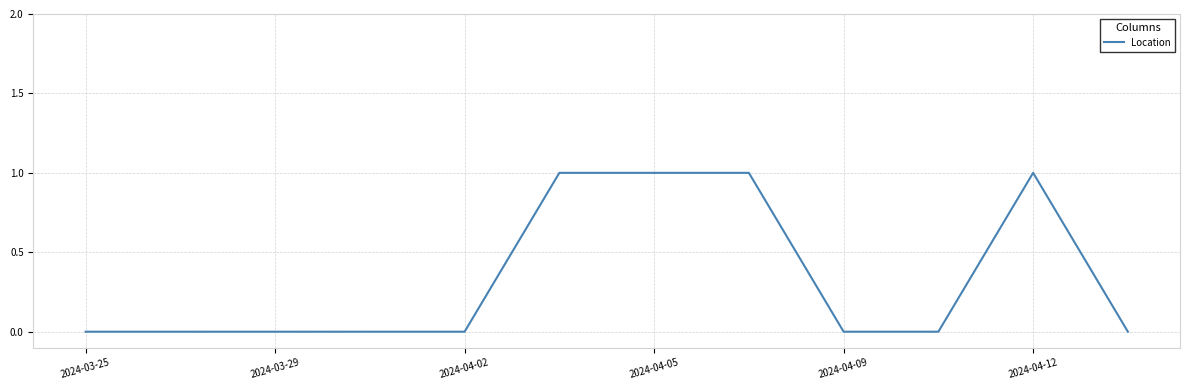

How many lines are shown in the chart?

1